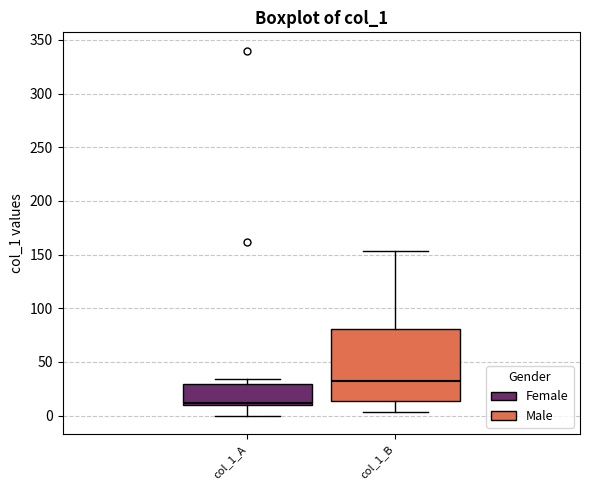

Where is the lower edge of the box for col_1_A on the y-axis? The values are not printed on the chart, so give them approximately, as read against the axis.

10